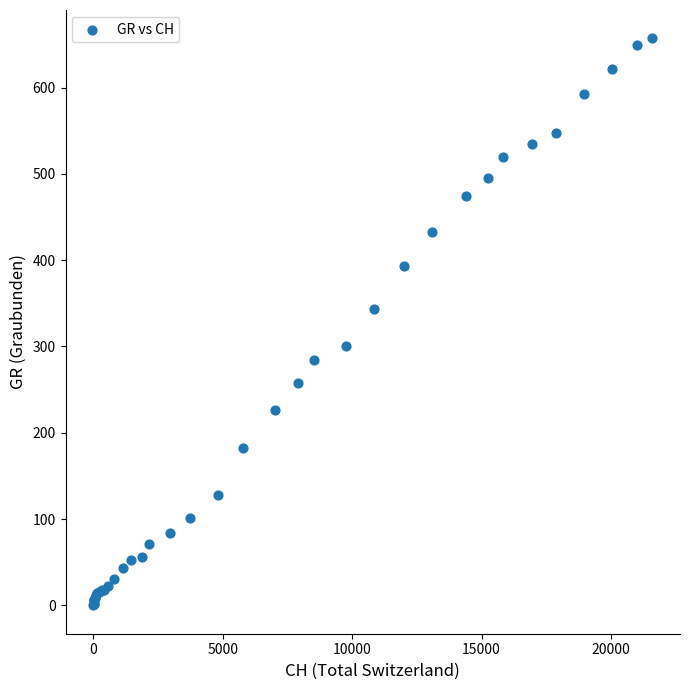

What Y value in the scatter plot is closest to 328?

343